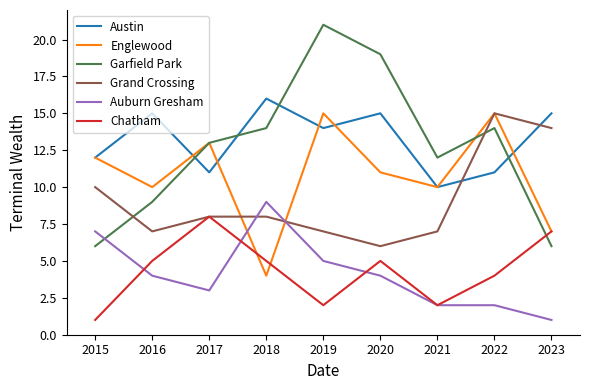

In Garfield Park, how many points are higher than both neighbors (excluding endpoints)?

2